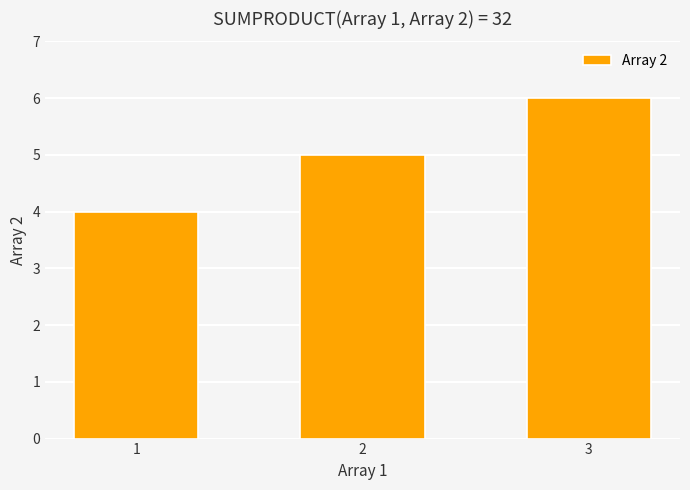

Which label corresponds to the smallest value in the chart?

1